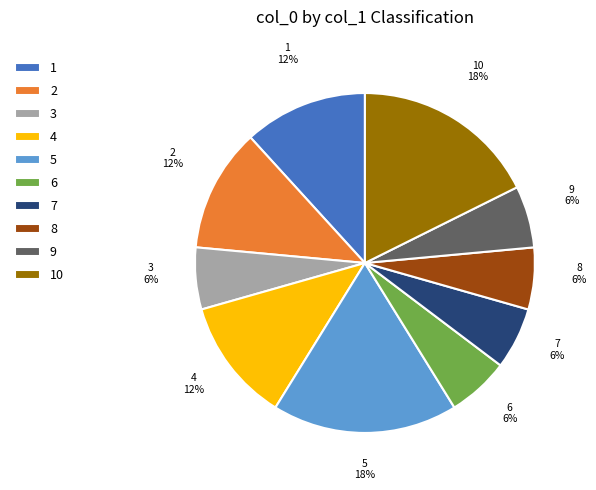

Is 1 the majority of the pie?

No